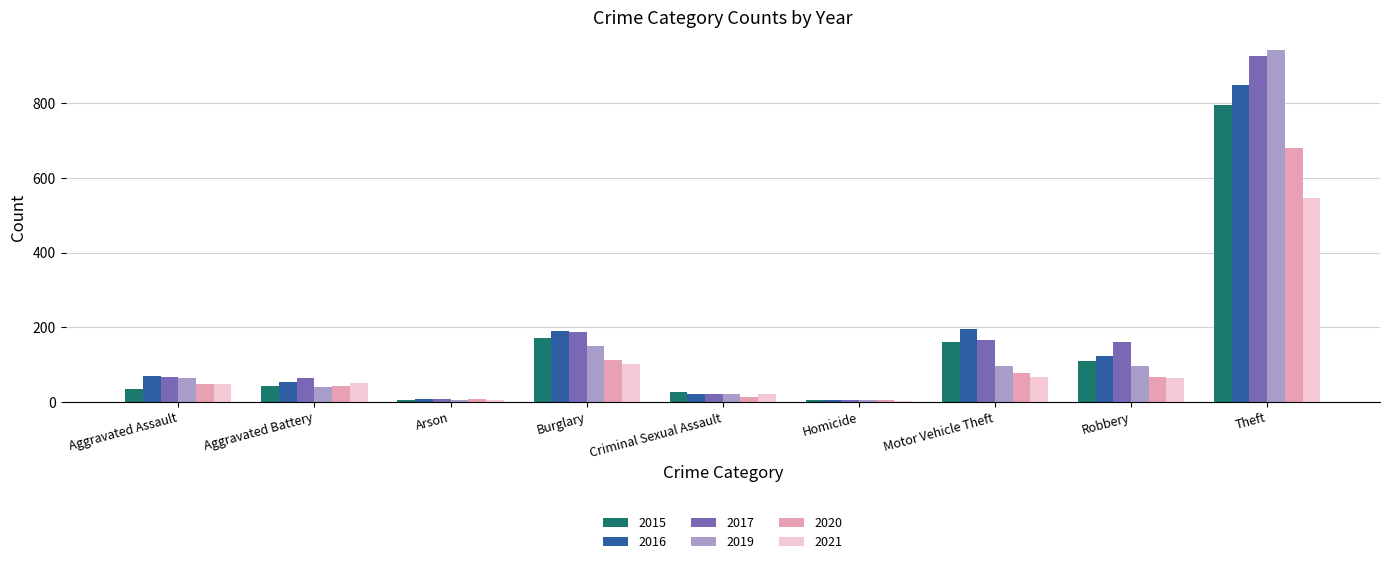

What is the sum of all 2016 values?

1512